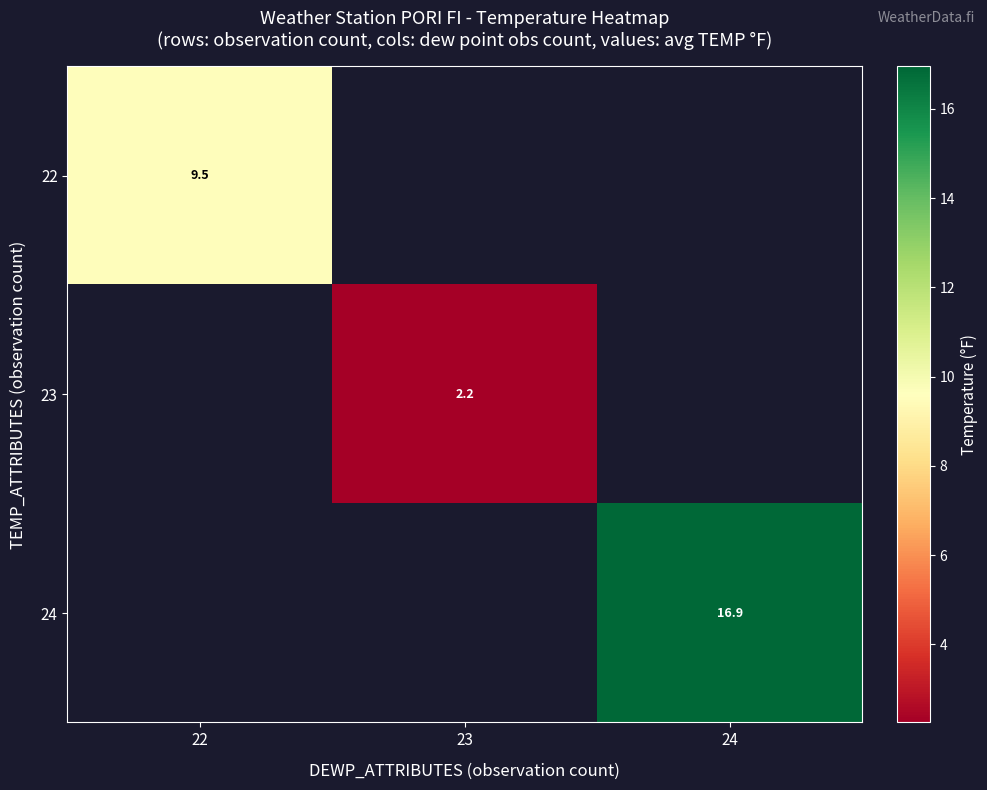

Between 22 and 24, which is larger?

24